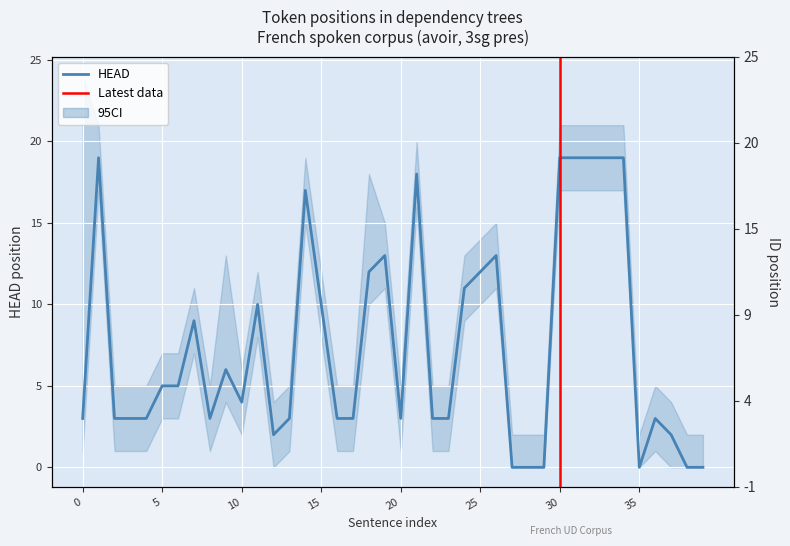

Count the number of categories in the chart.

40